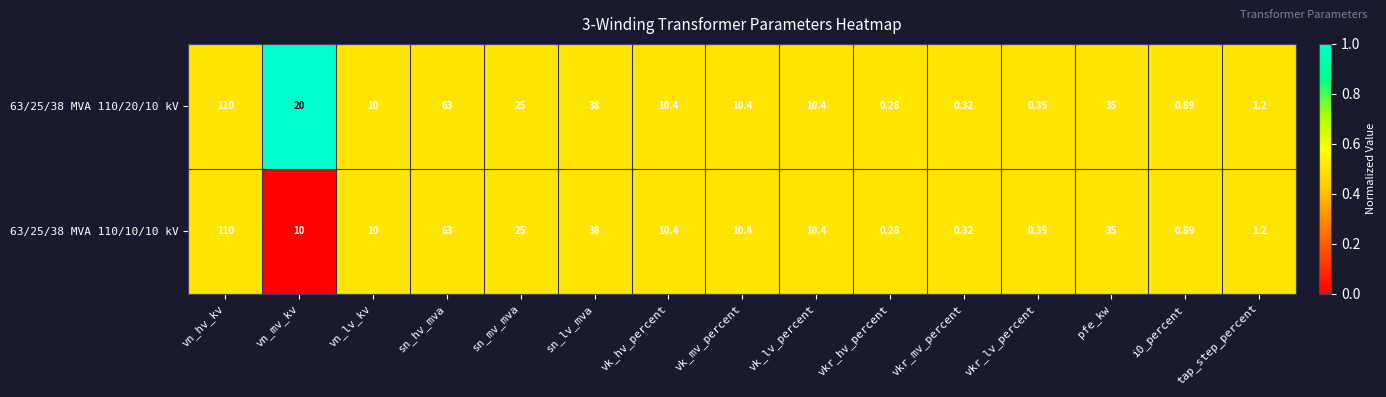

What is the total value across all series at vn_hv_kv?

220.0